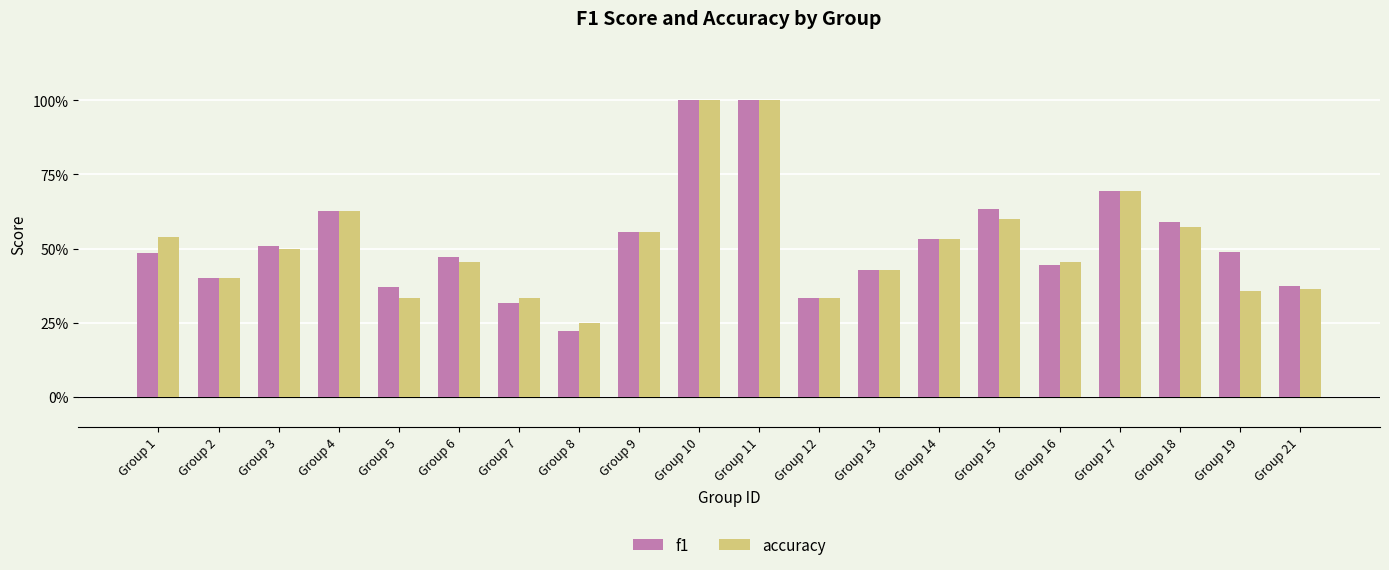

Are the bars horizontal?

No